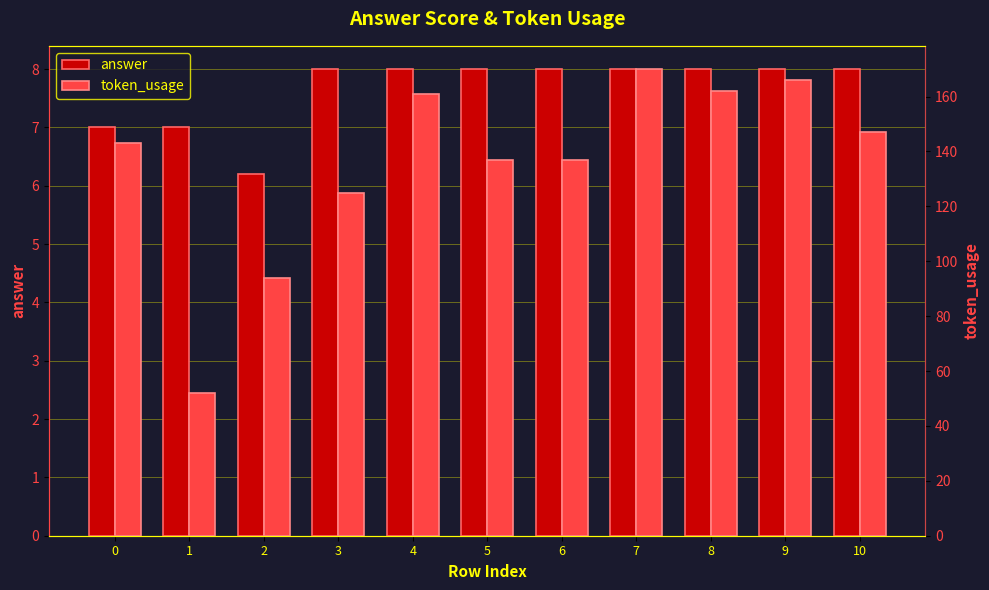

Reading left to right, what are all the values shown in this chart?

answer: 0=7.0	1=7.0	2=6.2	3=8.0	4=8.0	5=8.0	6=8.0	7=8.0	8=8.0	9=8.0	10=8.0
token_usage: 0=143.0	1=52.0	2=94.0	3=125.0	4=161.0	5=137.0	6=137.0	7=170.0	8=162.0	9=166.0	10=147.0